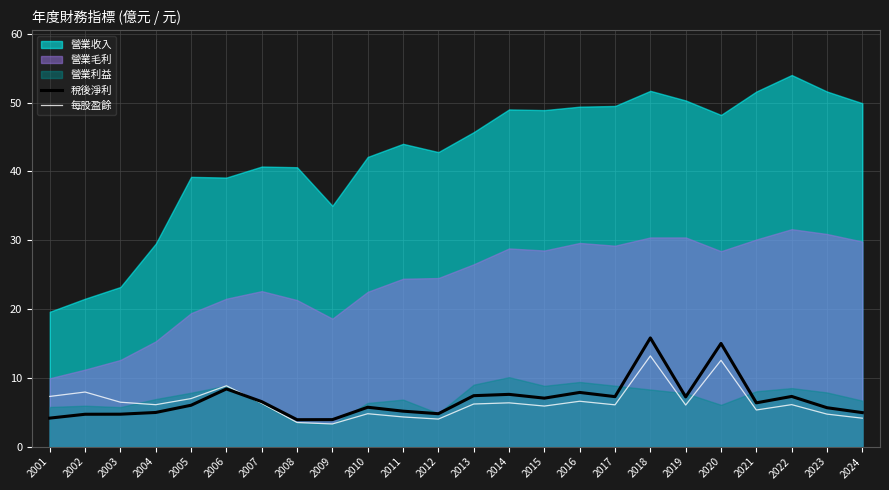

What is the lowest value of the 稅後淨利 series?

3.9